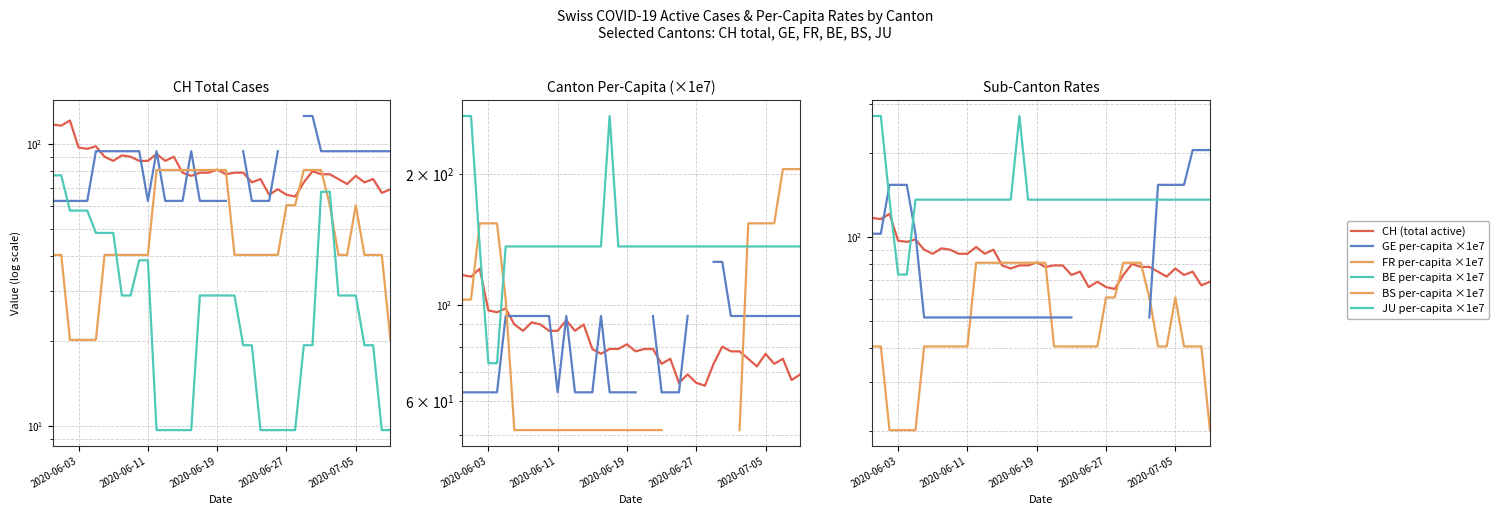

True or false: JU per-capita ×1e7 and FR per-capita ×1e7 intersect in this chart.

False